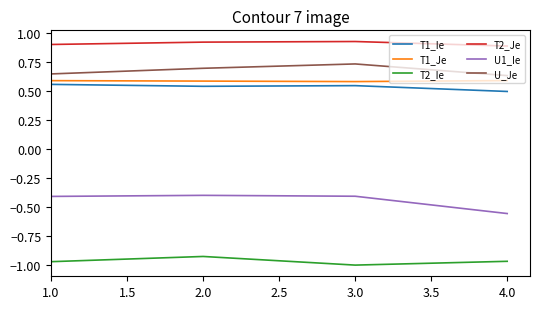

What is the difference between the maximum and minimum values in the U1_Ie series?

0.2